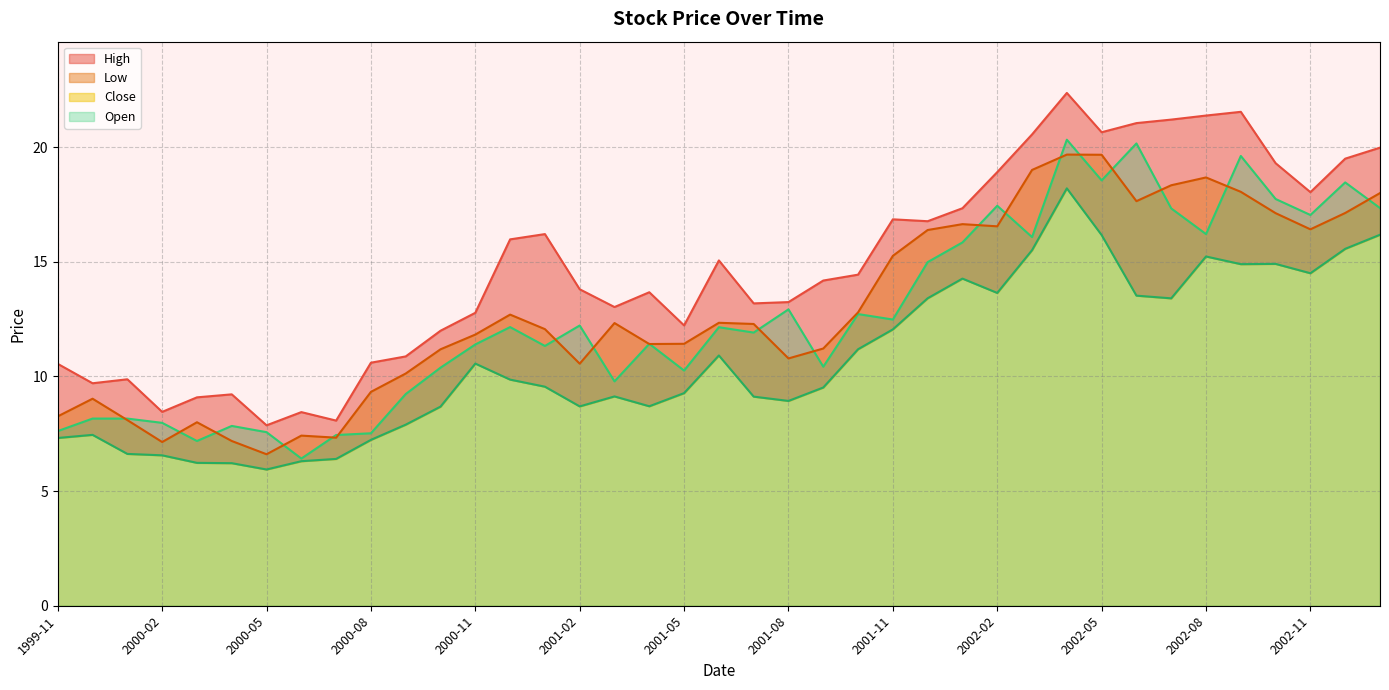

True or false: High and Close cross at least once.

False